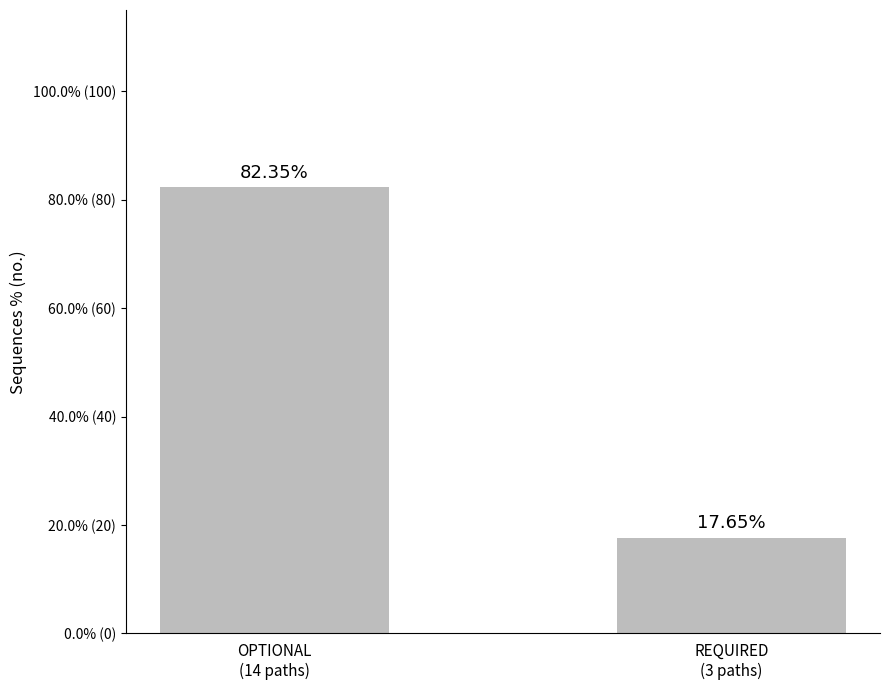

What is the change in value from OPTIONAL
(14 paths) to REQUIRED
(3 paths)?

-64.7